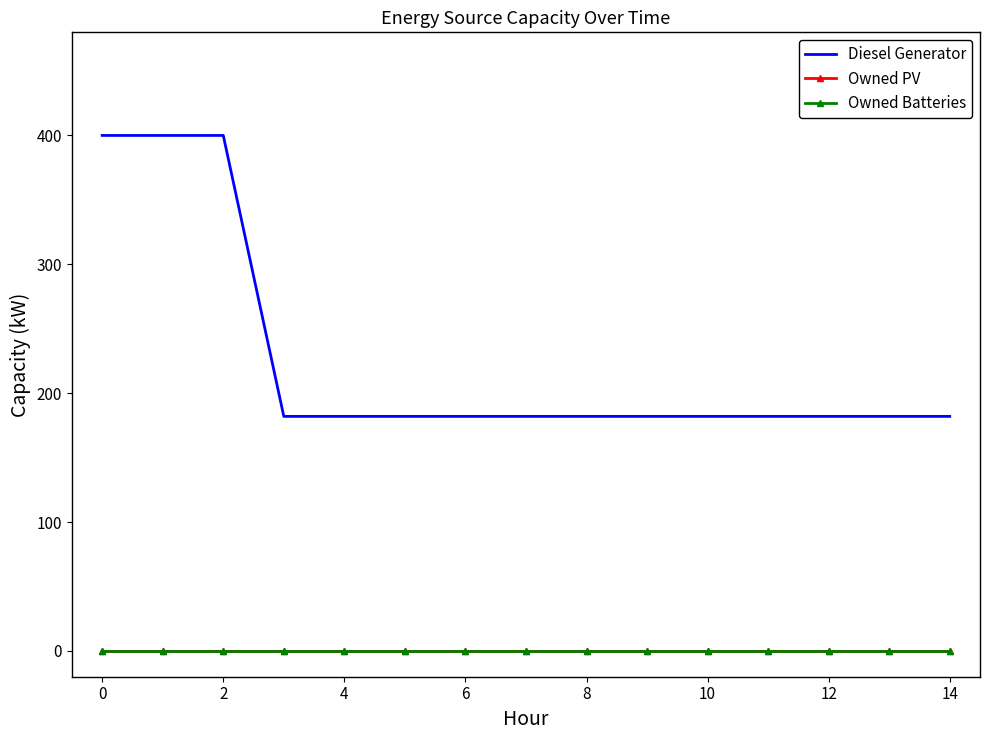

At how many categories does at least one series exceed 318?

3